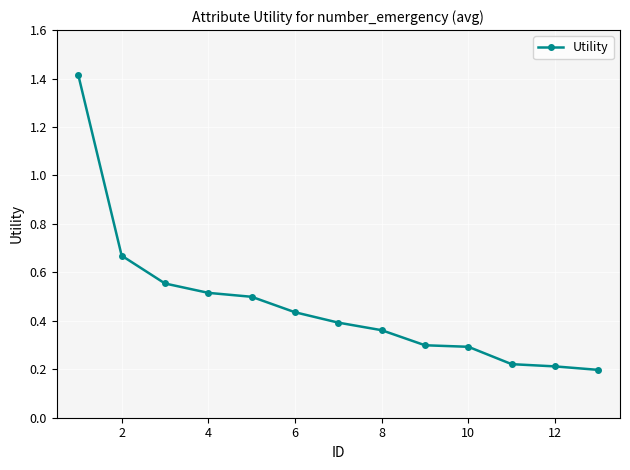

True or false: the data has more than 2 interior local peaks.

False